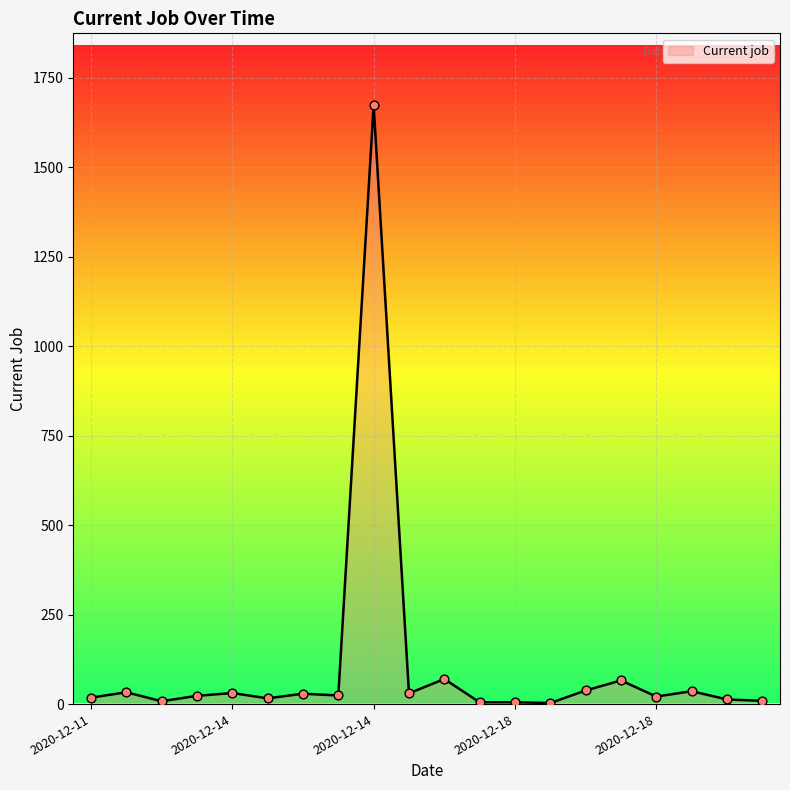

What is the difference between the maximum and minimum values?

1670